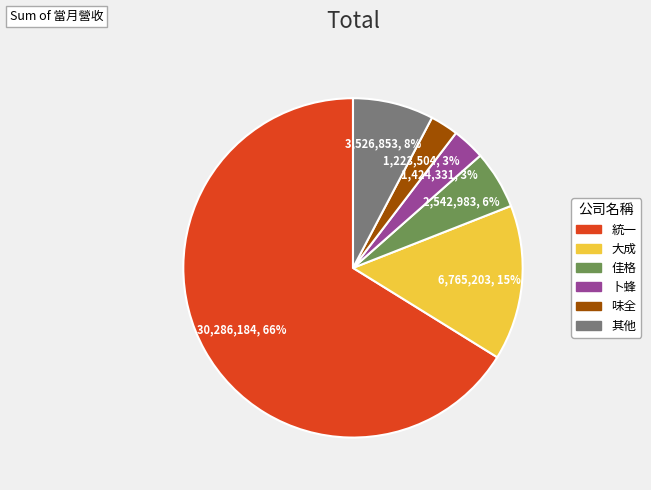

Does any single category account for the majority?

Yes